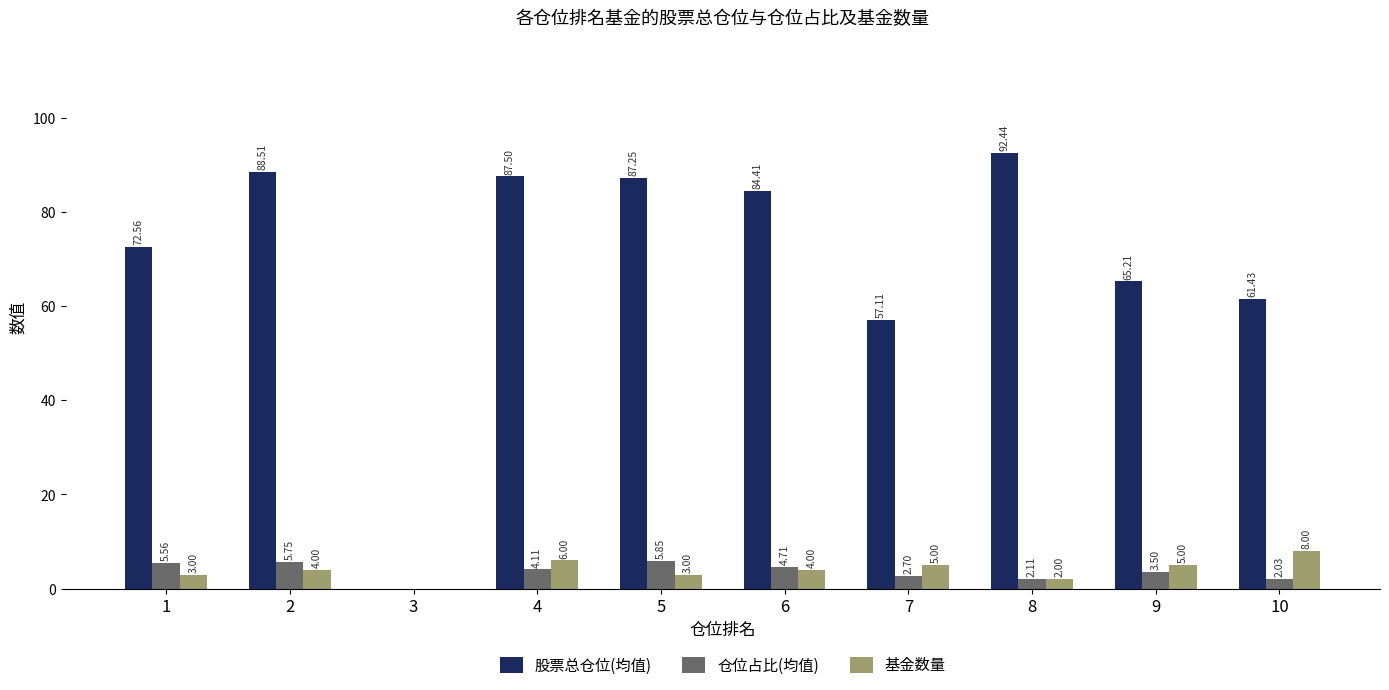

The 基金数量 series shows 3.0 at 1. True or false?

True